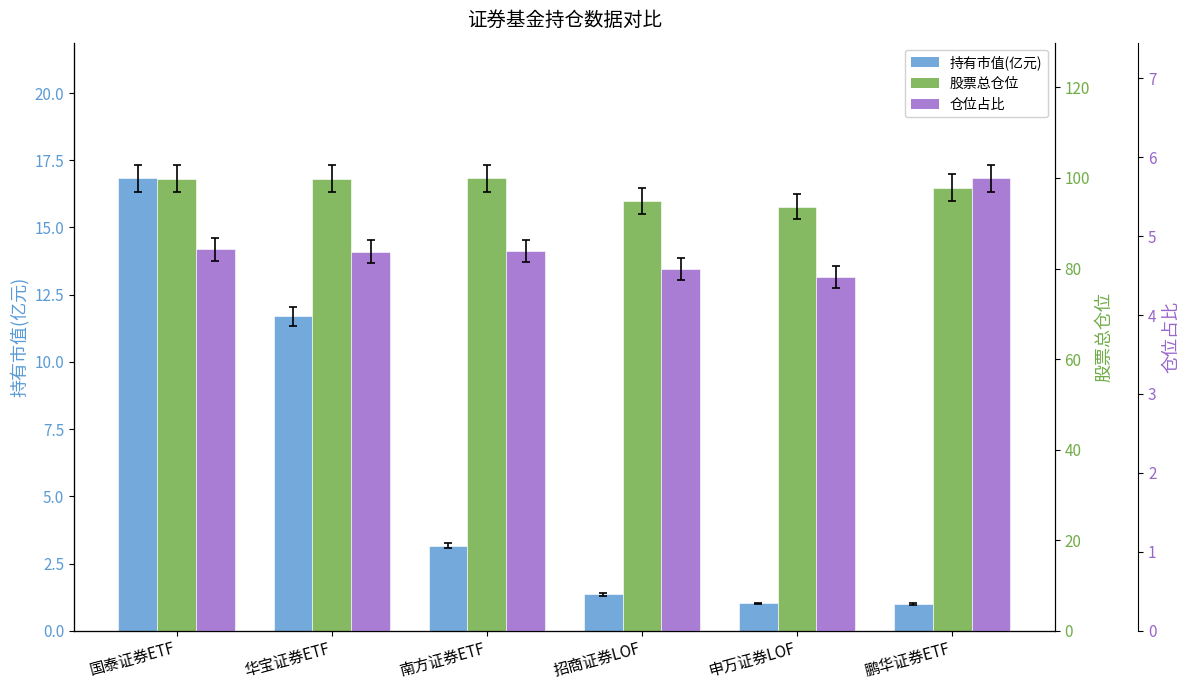

At which label does 仓位占比 reach its minimum?

申万证券LOF